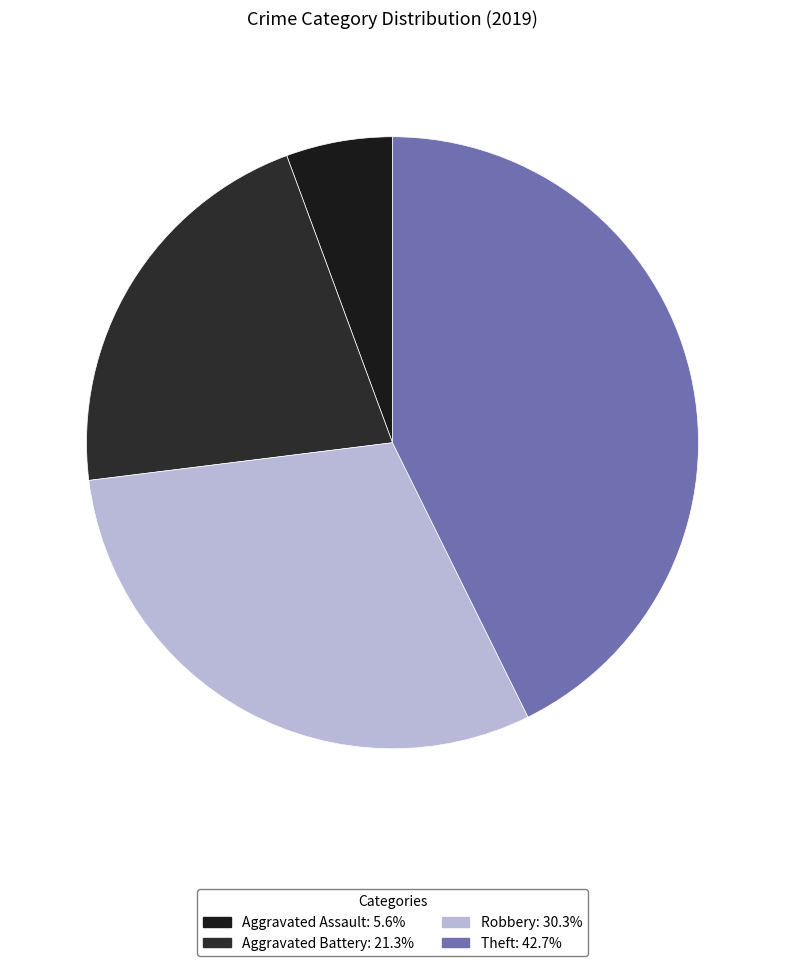

Count the number of slices in the pie.

4